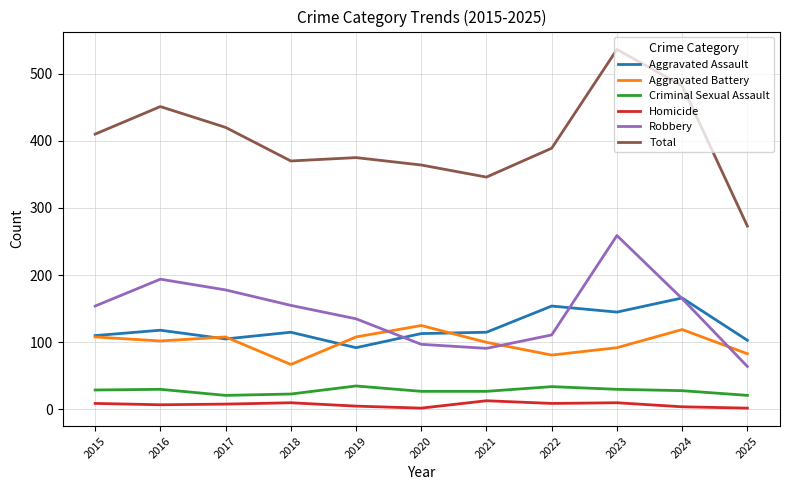

How many lines are shown in the chart?

6